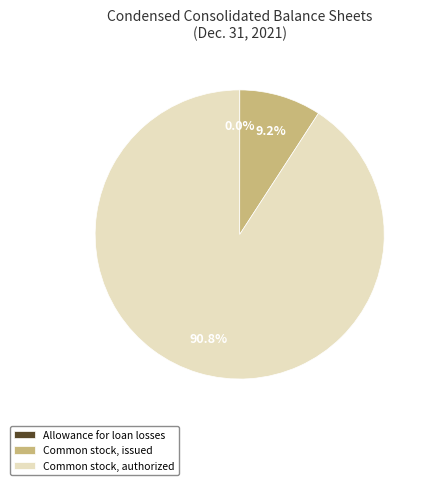

Between Common stock, authorized and Common stock, issued, which is larger?

Common stock, authorized